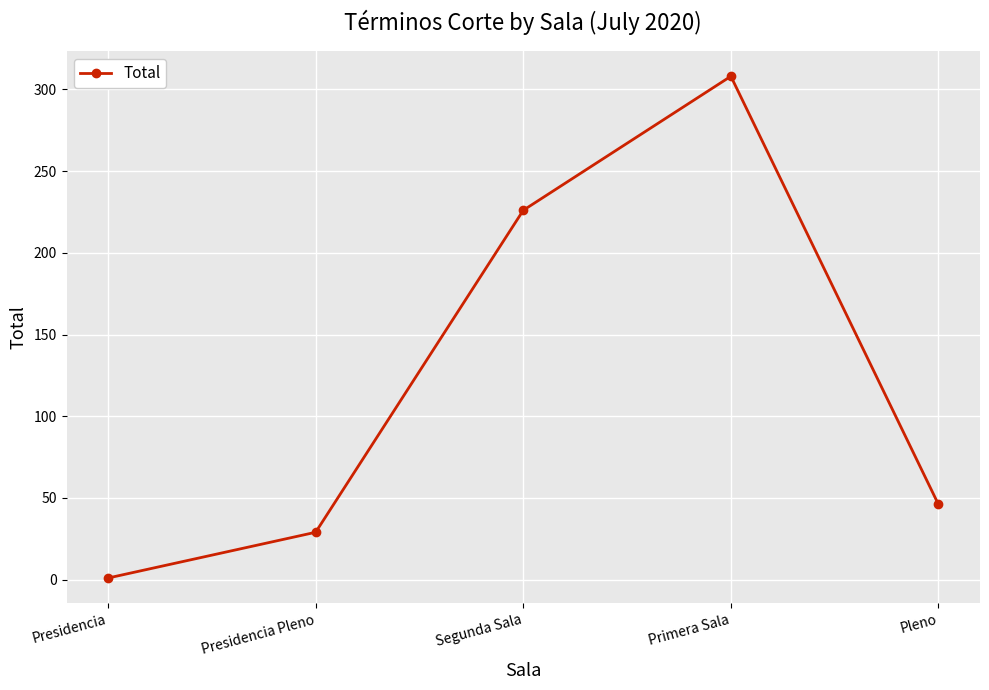

What is the label of the 1st point from the left?

Presidencia